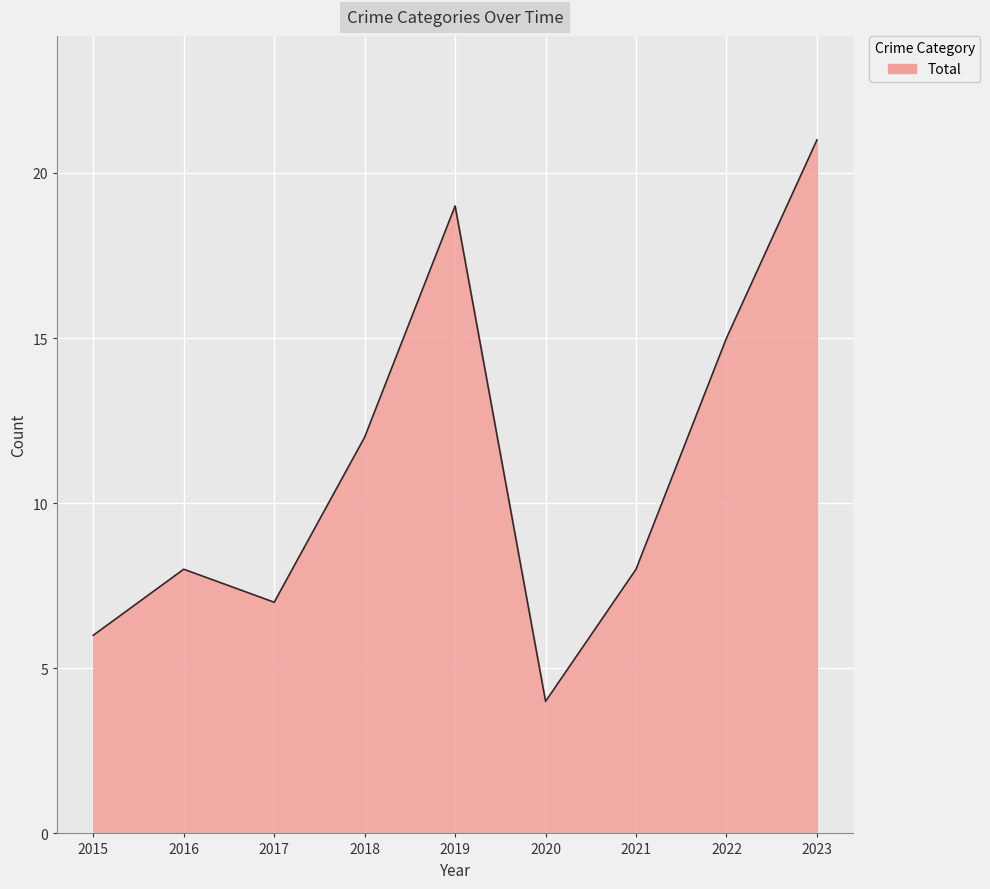

The chart shows a value of 8 at 2021. True or false?

True